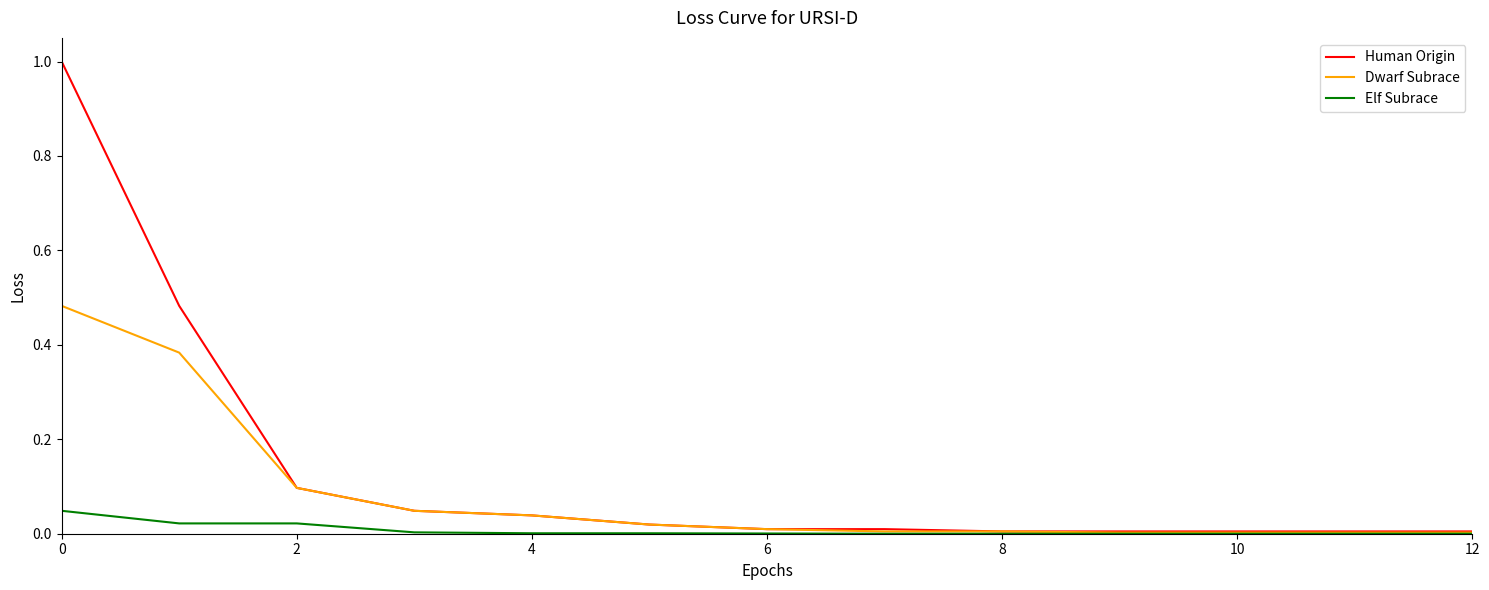

Rank the series by their average value, from lowest to highest.

Elf Subrace, Dwarf Subrace, Human Origin